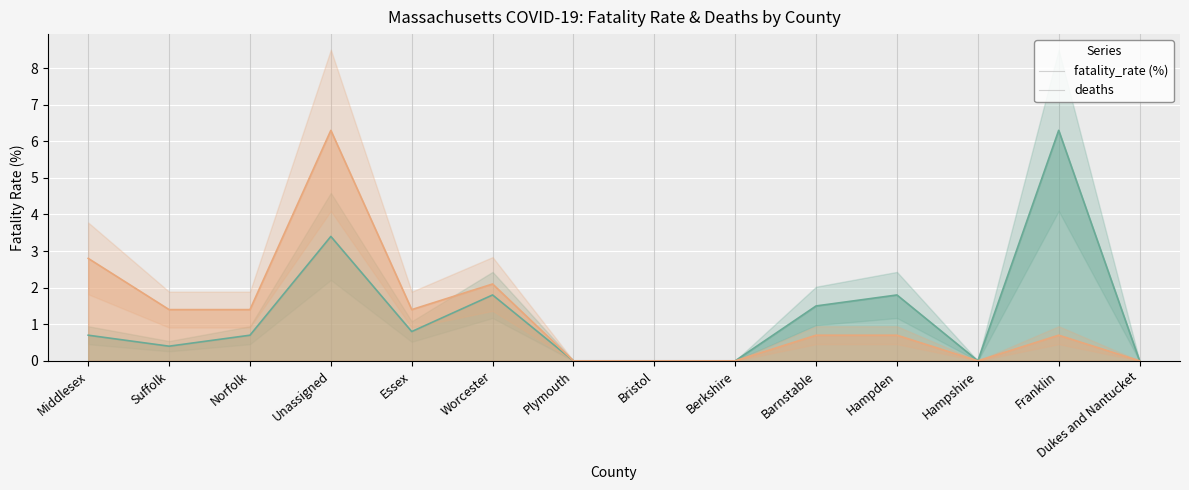

Rank the series at Norfolk from lowest to highest value.

fatality_rate (%), deaths